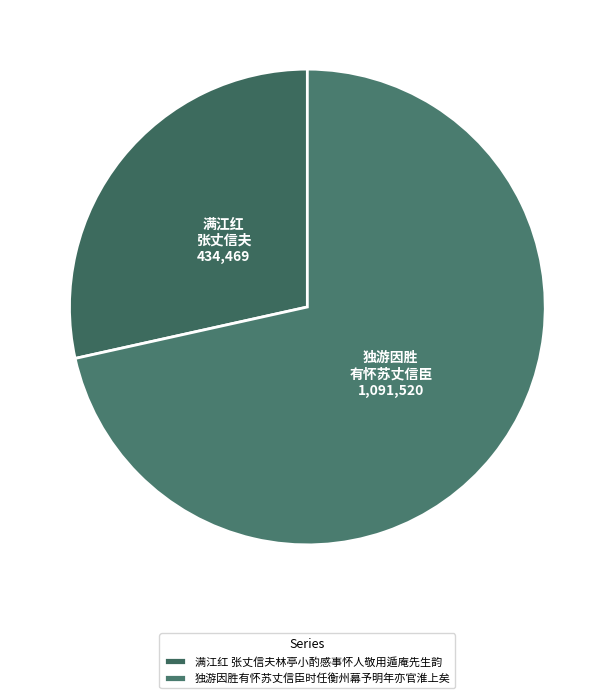

True or false: 满江红 张丈信夫林亭小酌感事怀人敬用遁庵先生韵 accounts for 28% of the total.

True